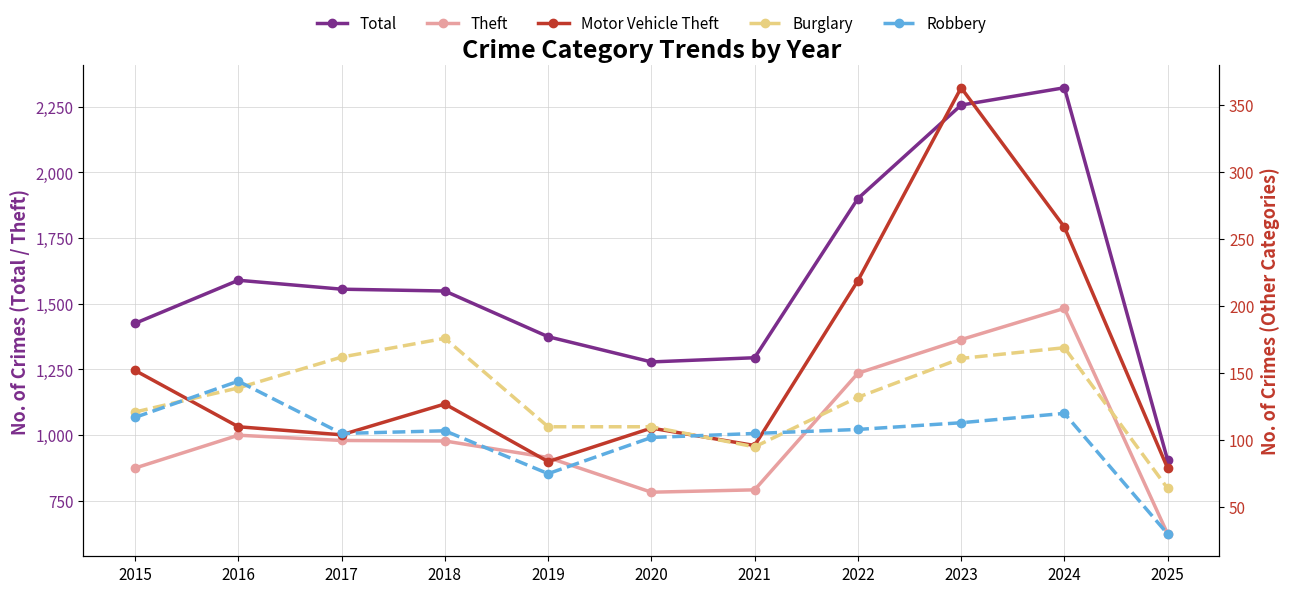

True or false: Robbery and Total cross at least once.

False